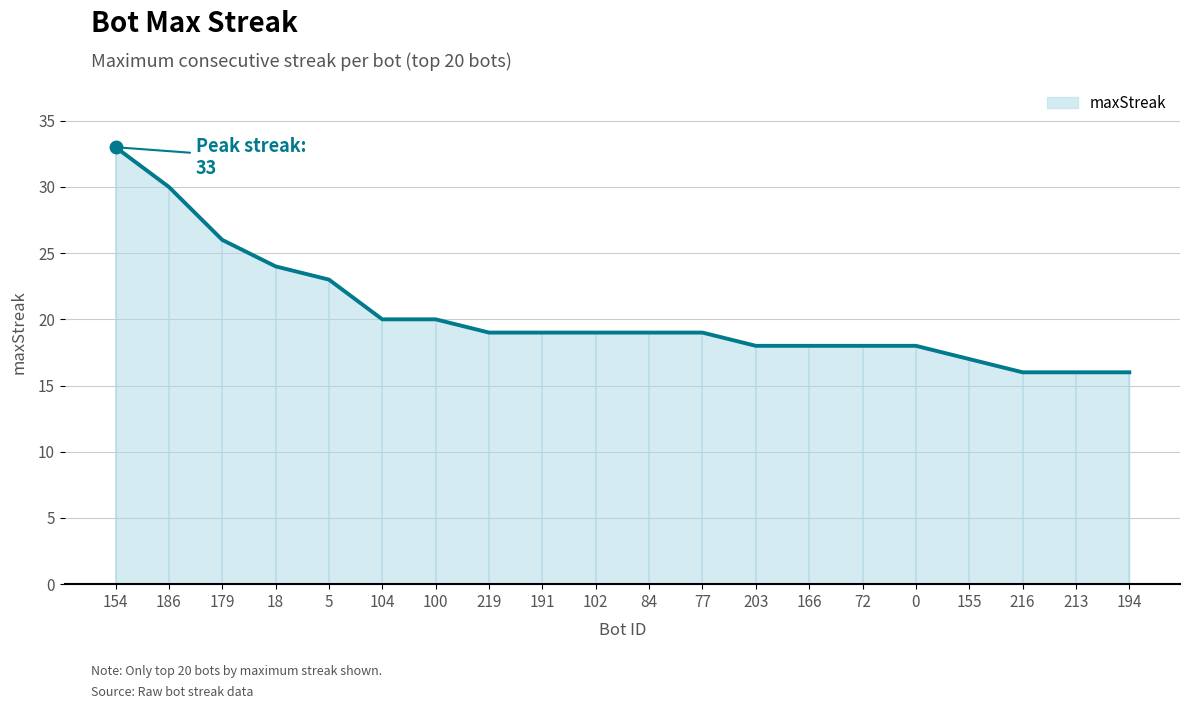

Reading left to right, extract all data points from this chart.

154=33	186=30	179=26	18=24	5=23	104=20	100=20	219=19	191=19	102=19	84=19	77=19	203=18	166=18	72=18	0=18	155=17	216=16	213=16	194=16